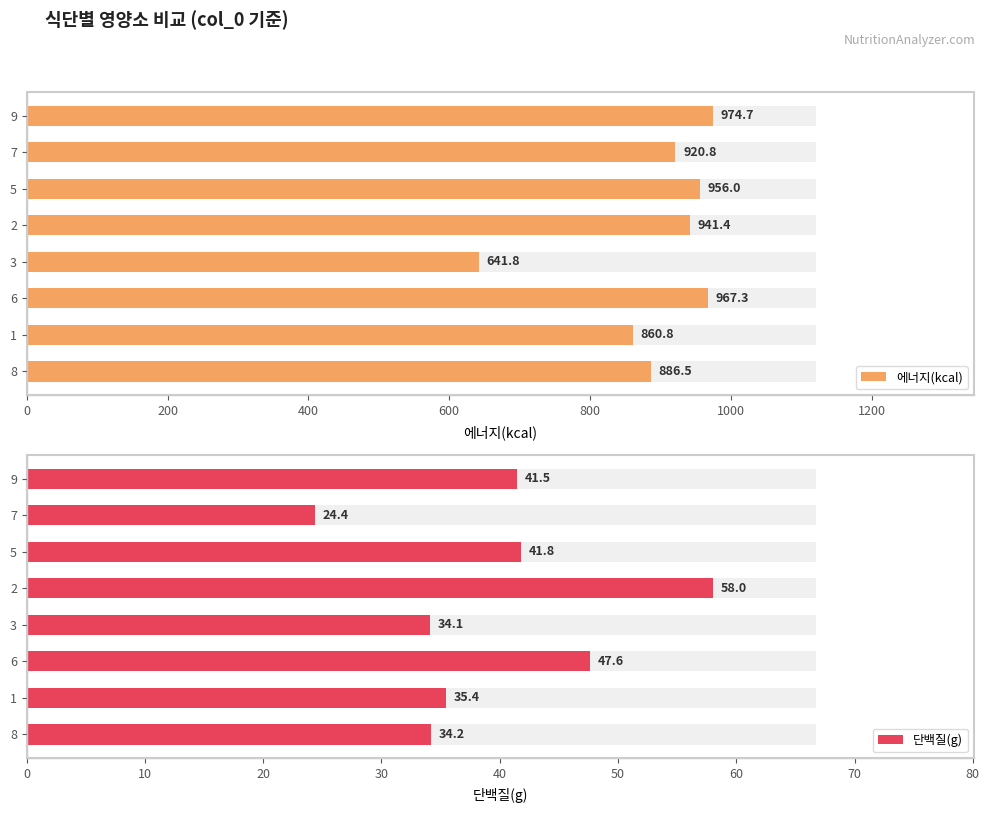

How many data points in 단백질(g) are less than 41?

4